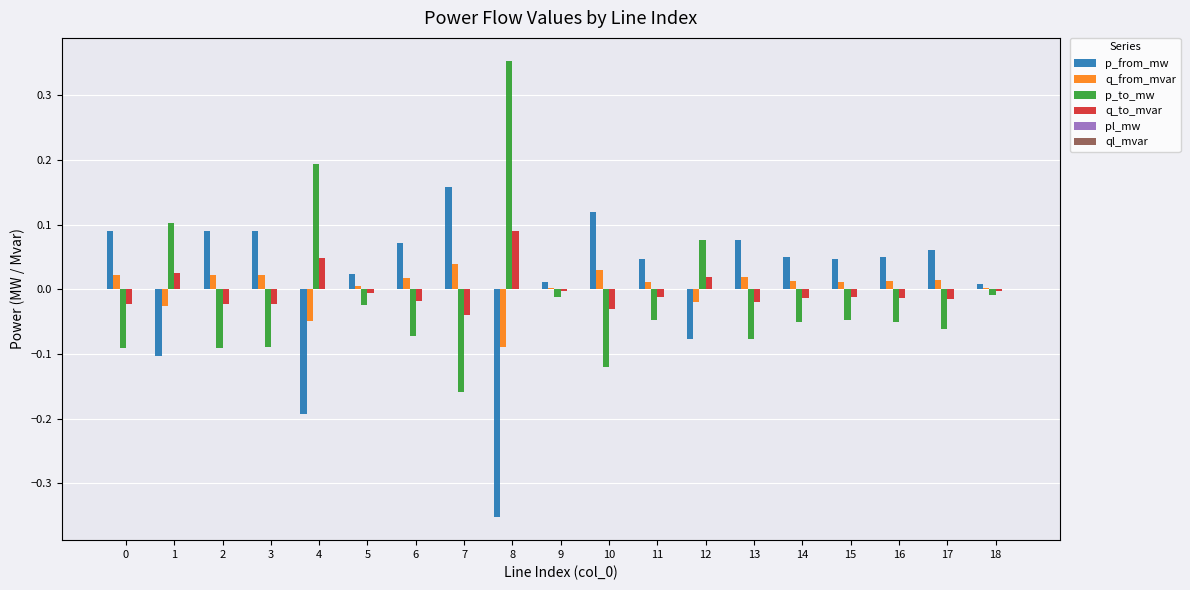

At which category does the chart reach its peak across all series?

8